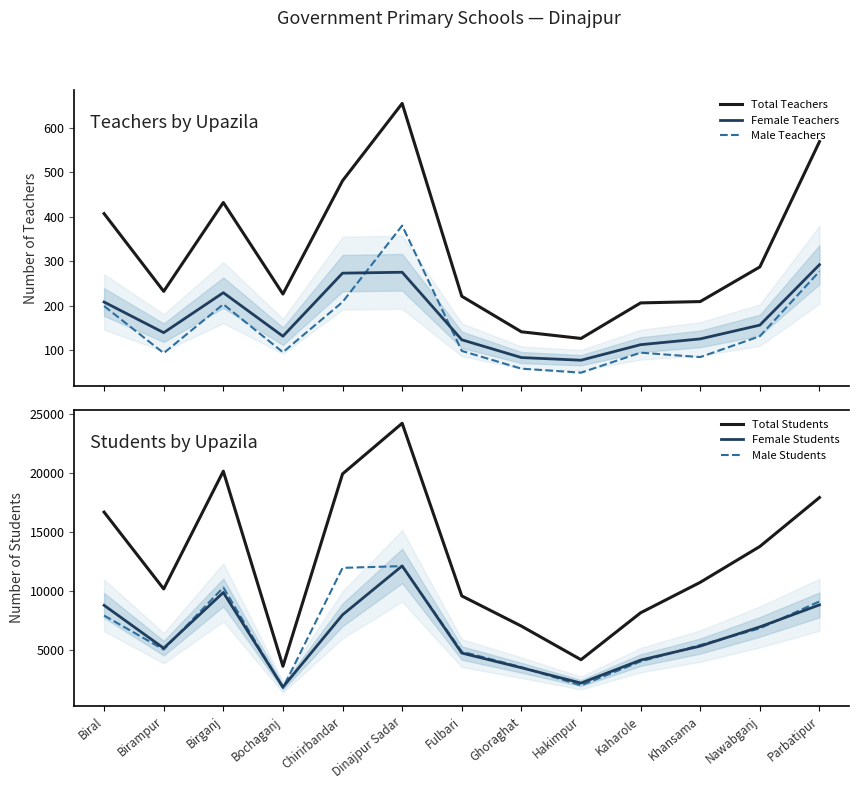

At how many categories does at least one series exceed 3225?

13